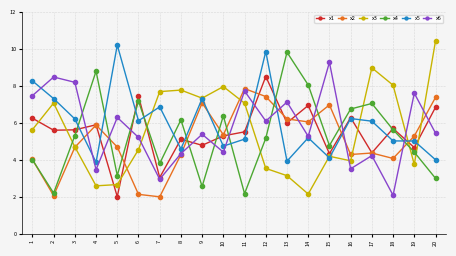

True or false: x1 has a value of 1.6 at 2.

False